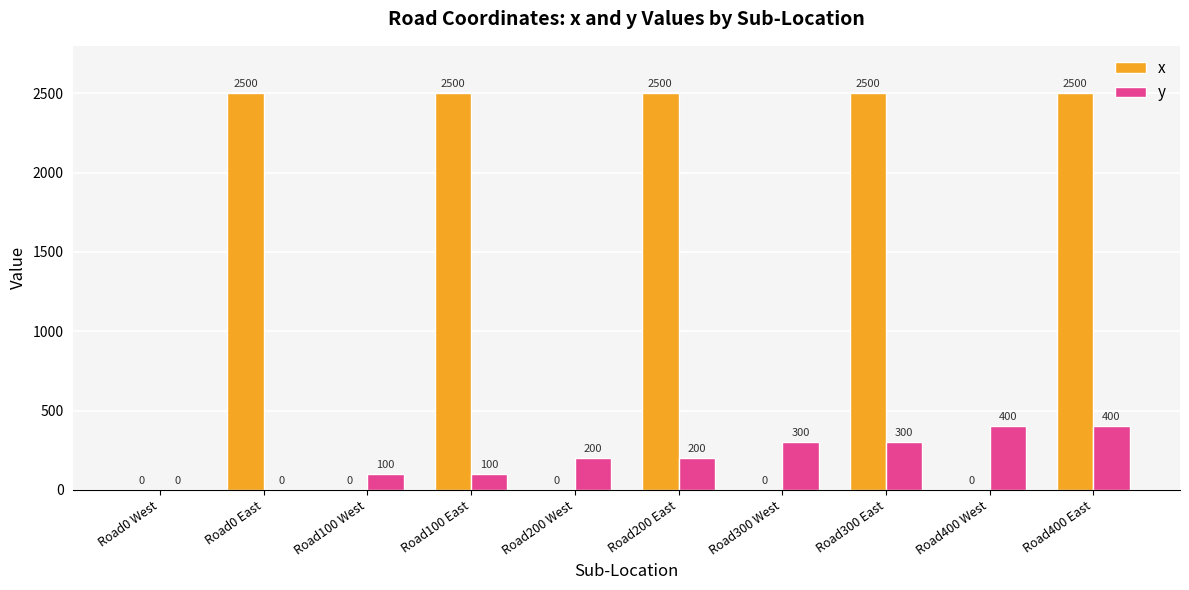

What is the spread (max minus min) of values at Road100 East?

2400